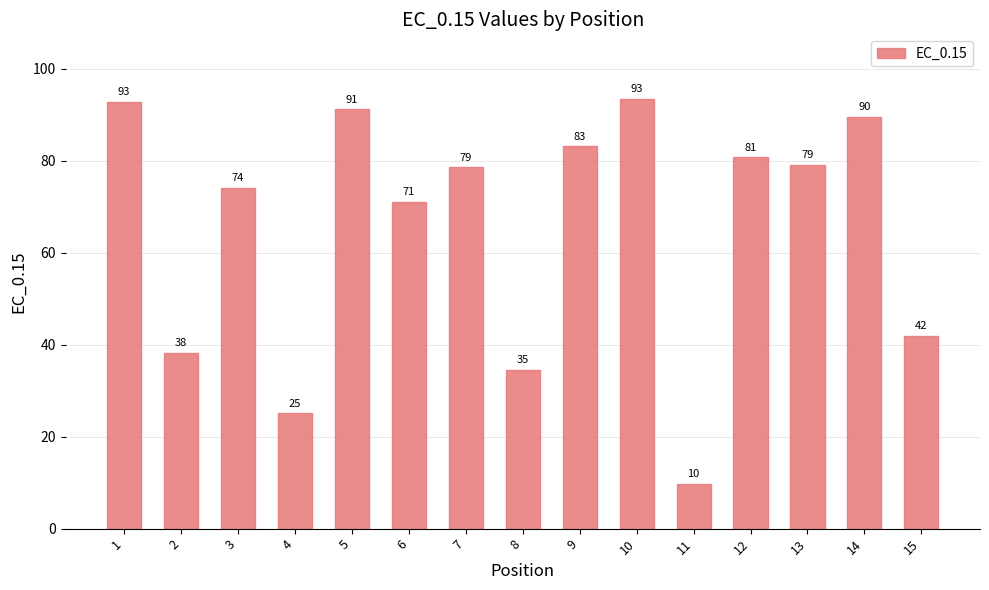

Are the bars horizontal?

No